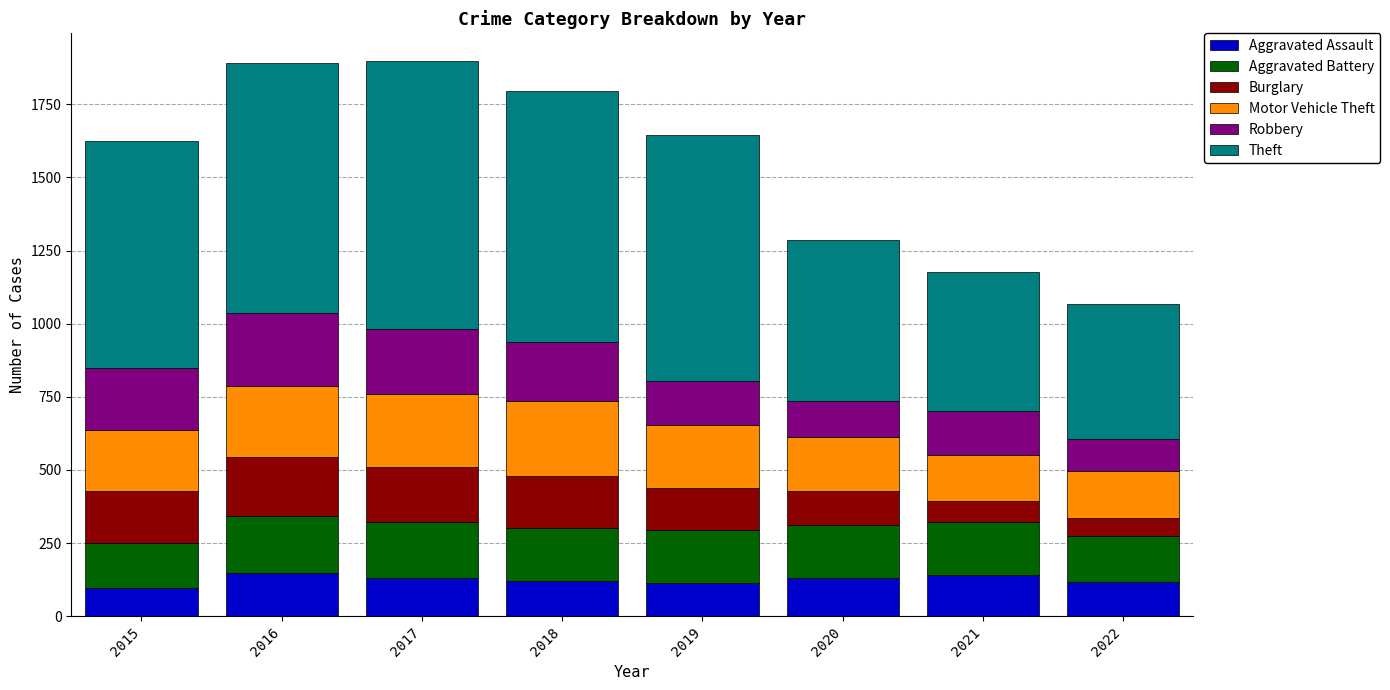

What is the sum of the Aggravated Assault values at 2015 and 2019?

208